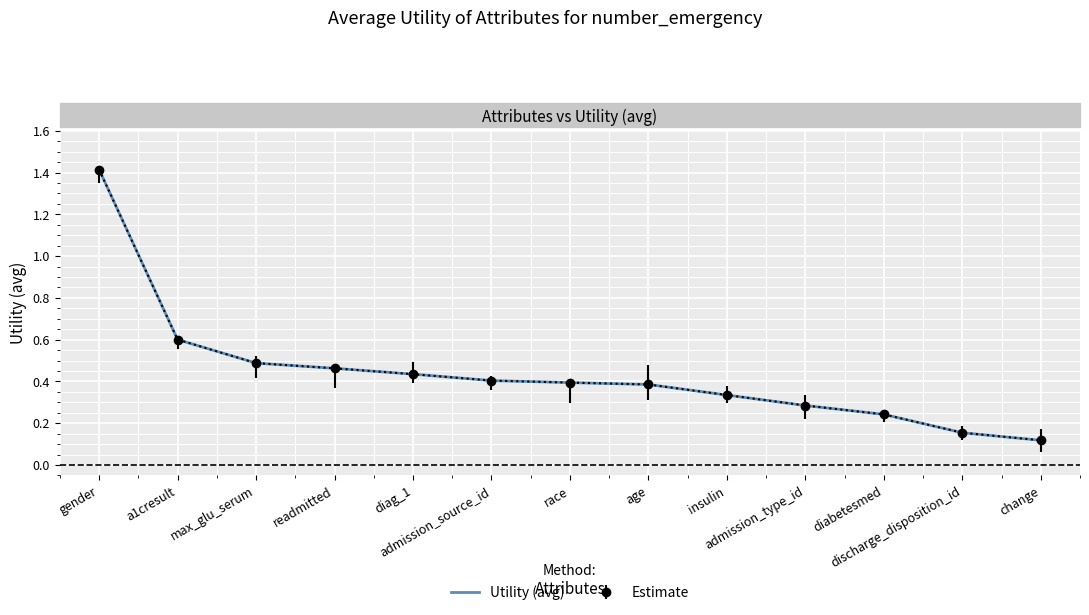

Reading right to left, transcribe all the data shown in this chart.

0.1	0.2	0.2	0.3	0.3	0.4	0.4	0.4	0.4	0.5	0.5	0.6	1.4